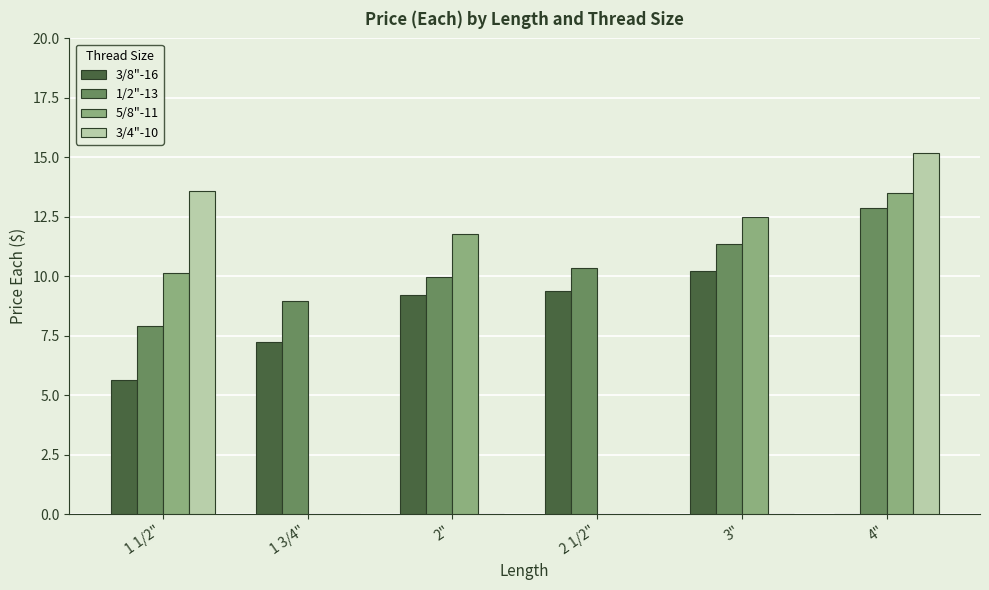

The 1/2"-13 series shows 16.8 at 2 1/2". True or false?

False